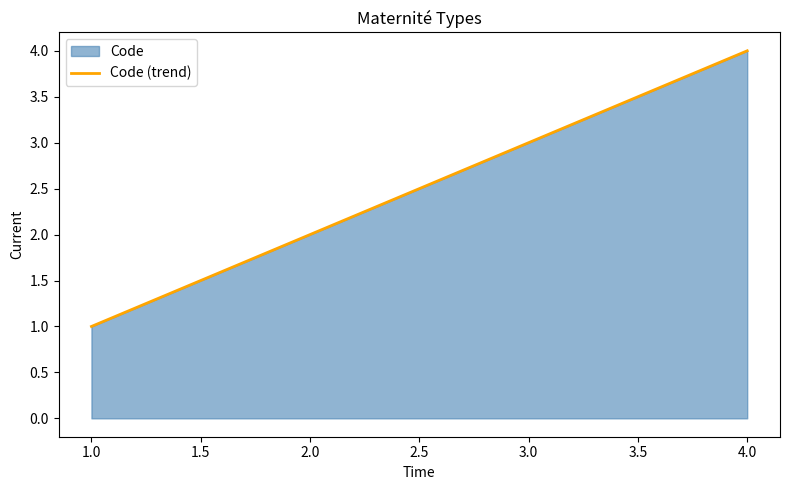

Is it true that the value at Maternité de type 3 is 2?

False